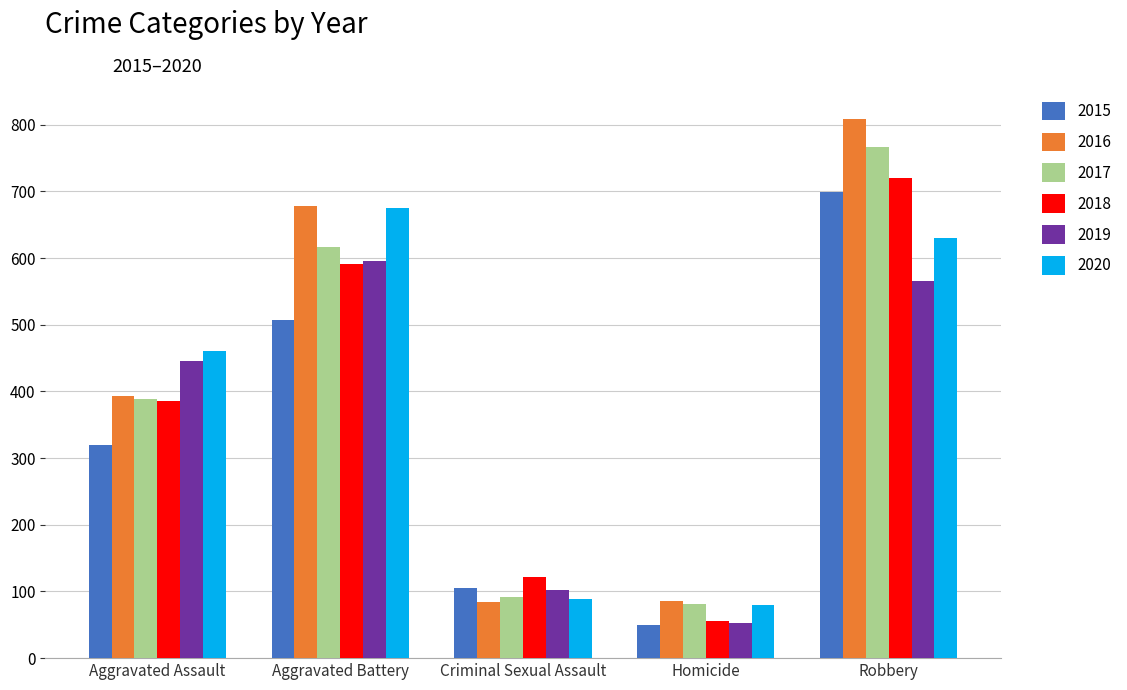

List the labels in order of 2019 value, smallest first.

Homicide, Criminal Sexual Assault, Aggravated Assault, Robbery, Aggravated Battery